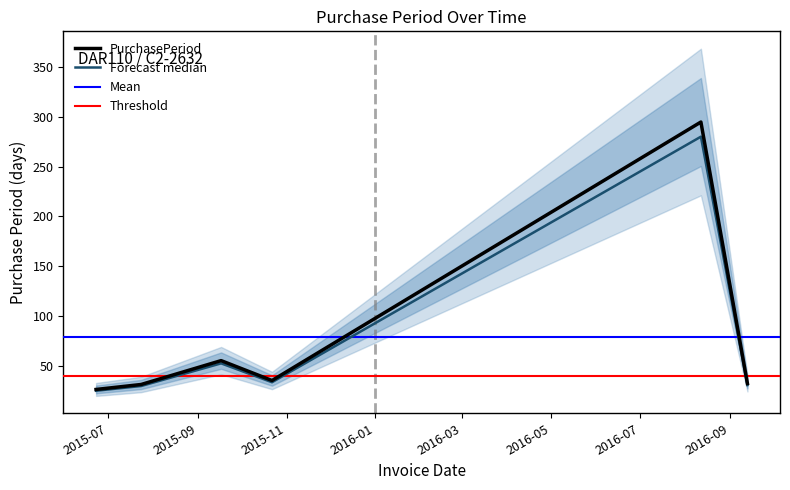

What is the value of the 4th point from the left?

35